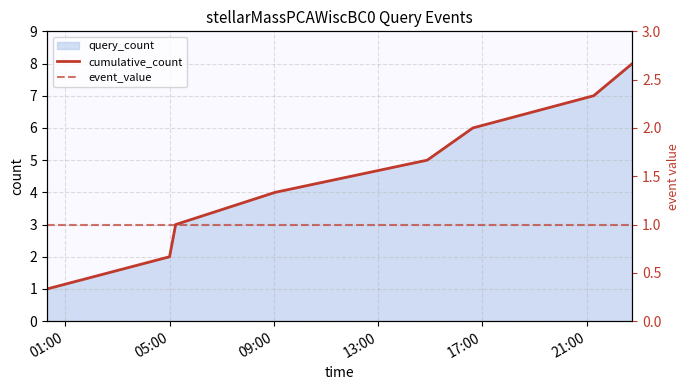

What is the average value of the event_value series?

1